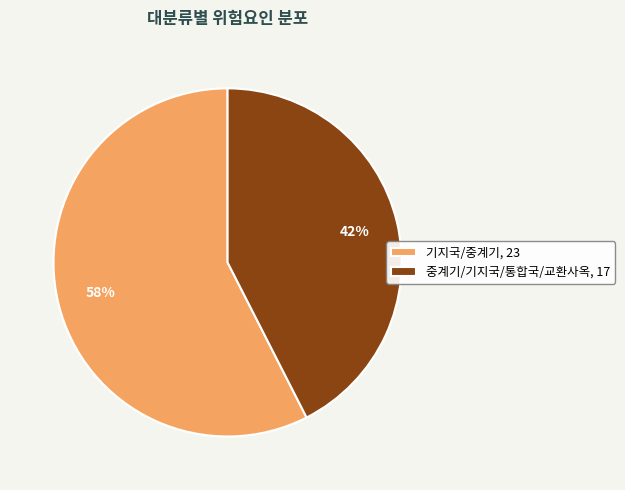

To the nearest percent, what is the combined percentage of 기지국/중계기 and 중계기/기지국/통합국/교환사옥?

100%